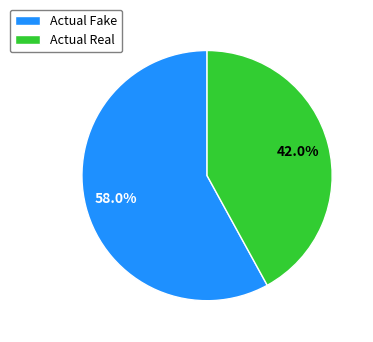

To the nearest percent, what is the difference between the largest and smallest slice percentages?

16%